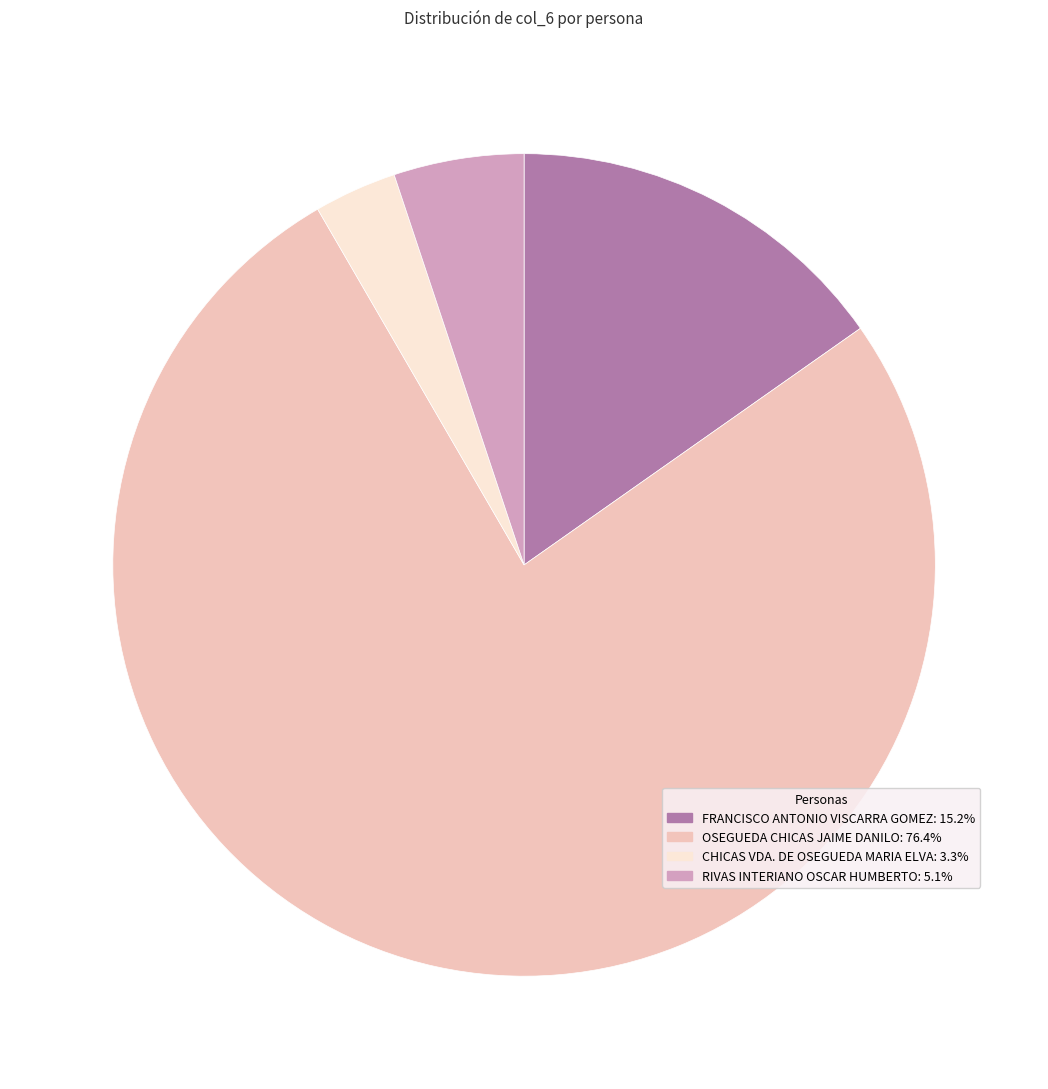

What is the smallest slice in the pie chart?

CHICAS VDA. DE OSEGUEDA MARIA ELVA